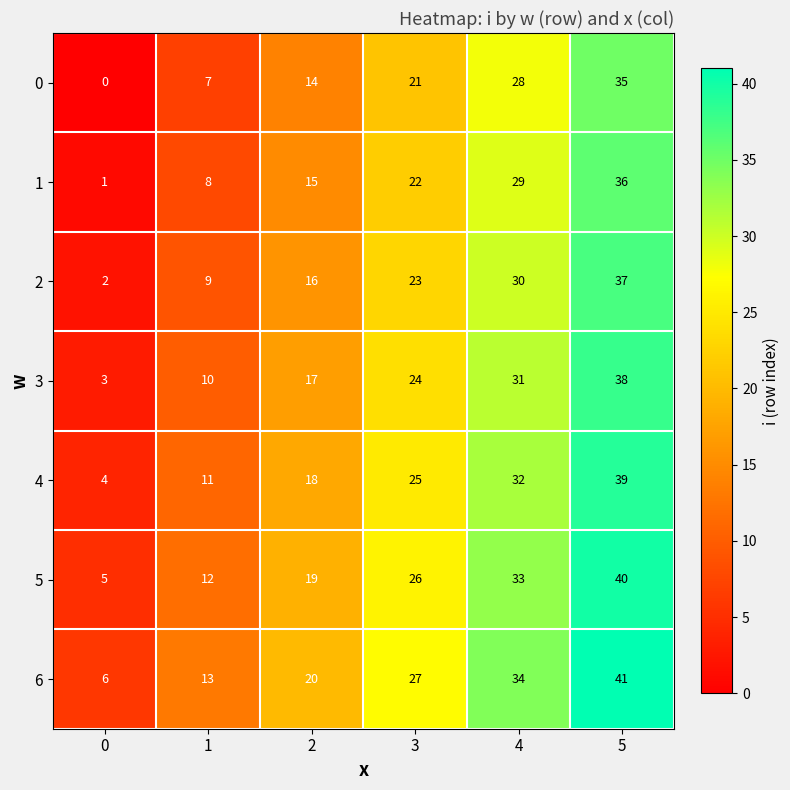

The value of 6 at 0 is 8. True or false?

False